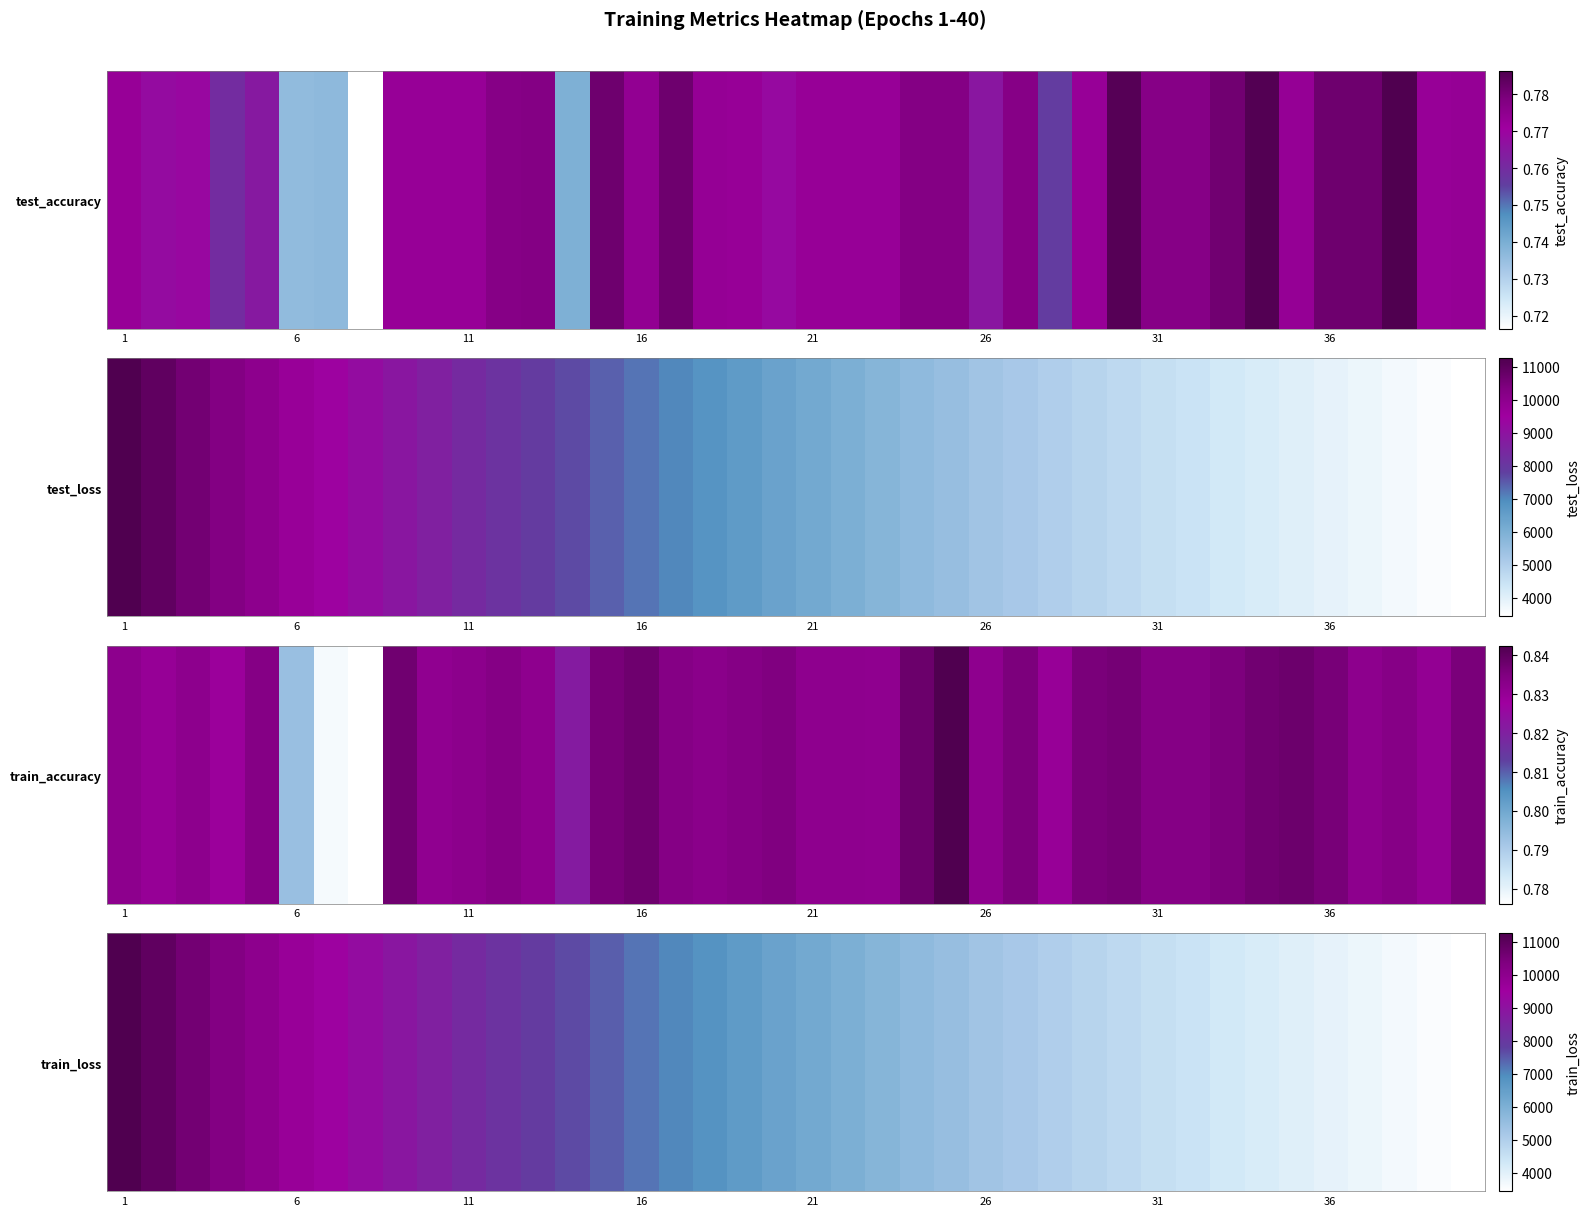

Which label corresponds to the largest value in the chart?

1